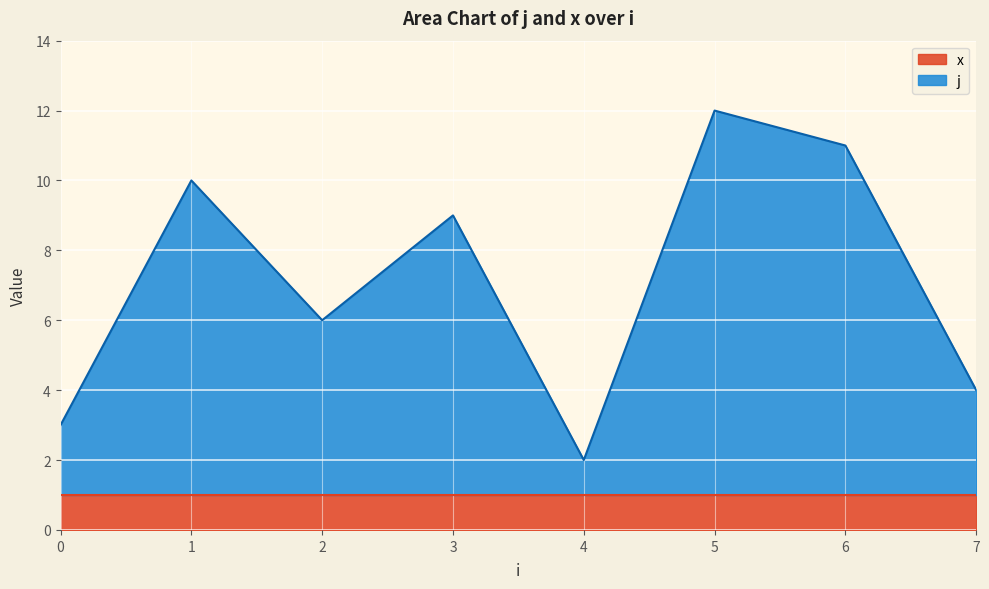

What is the sum of the values at 3 and 6?

20